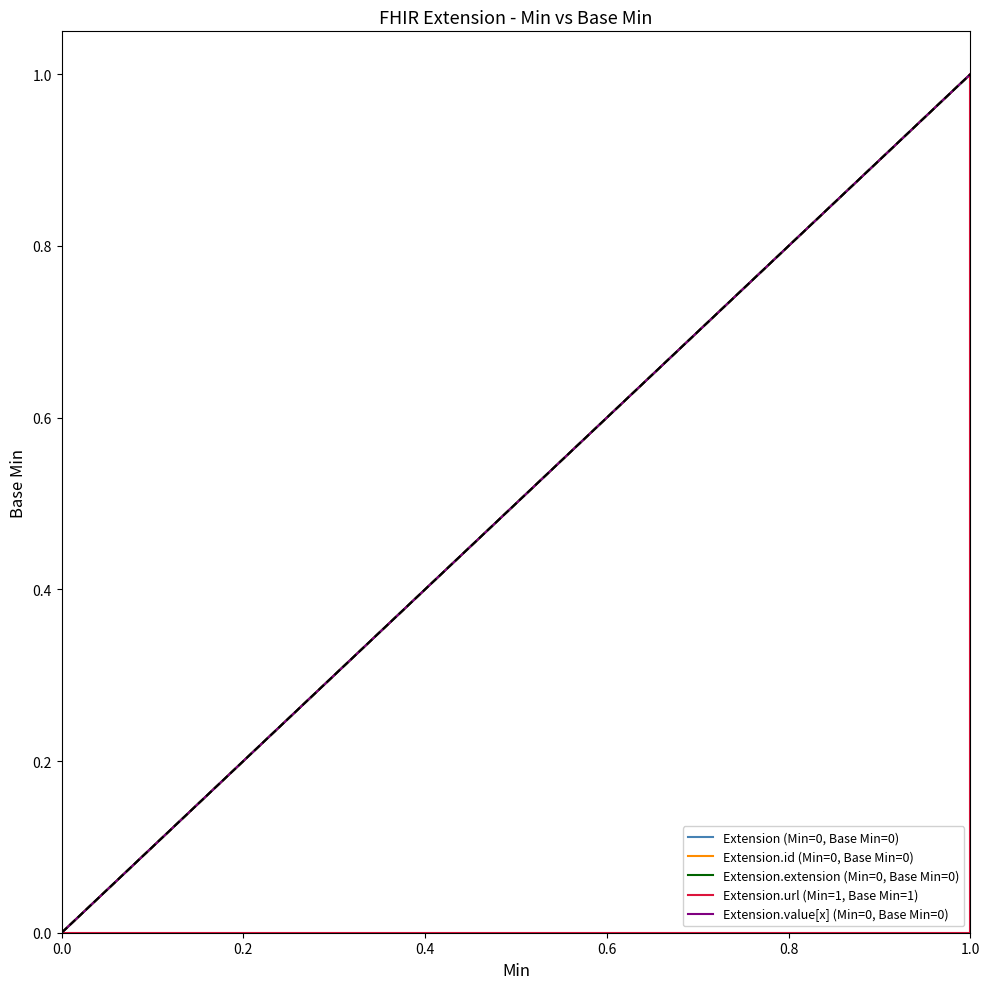

True or false: Extension.extension (Min=0, Base Min=0) and Extension (Min=0, Base Min=0) cross at least once.

False